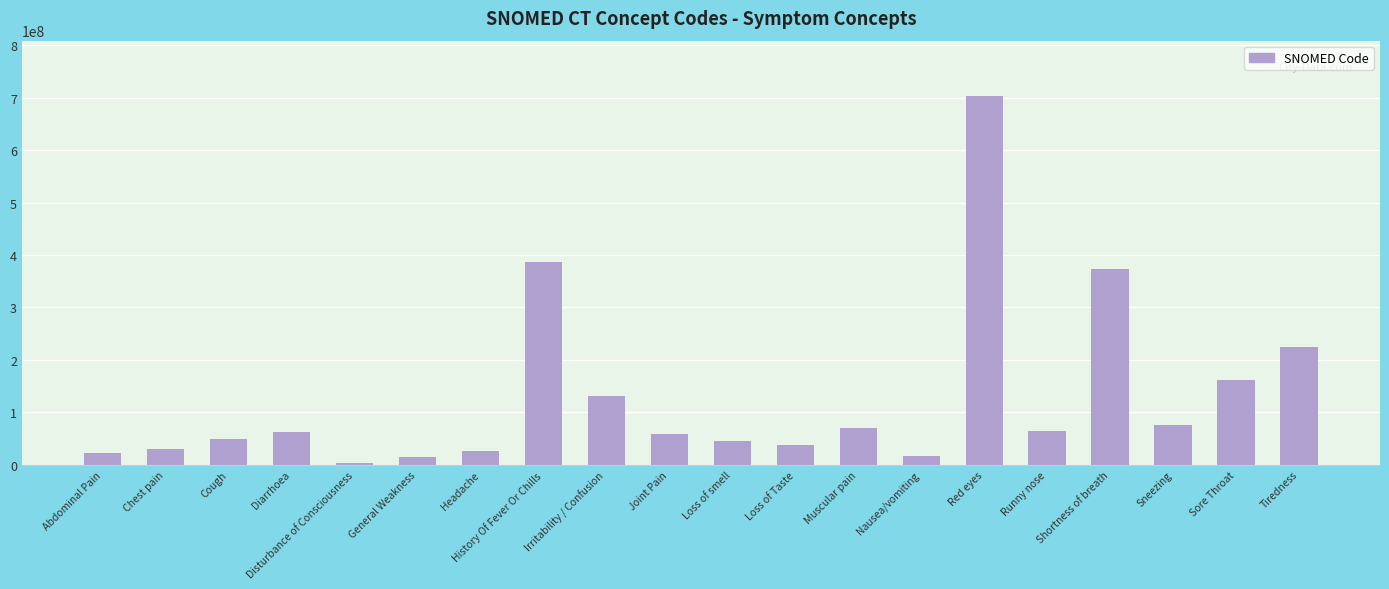

Where is the data nearest to the value 353318003?

Shortness of breath